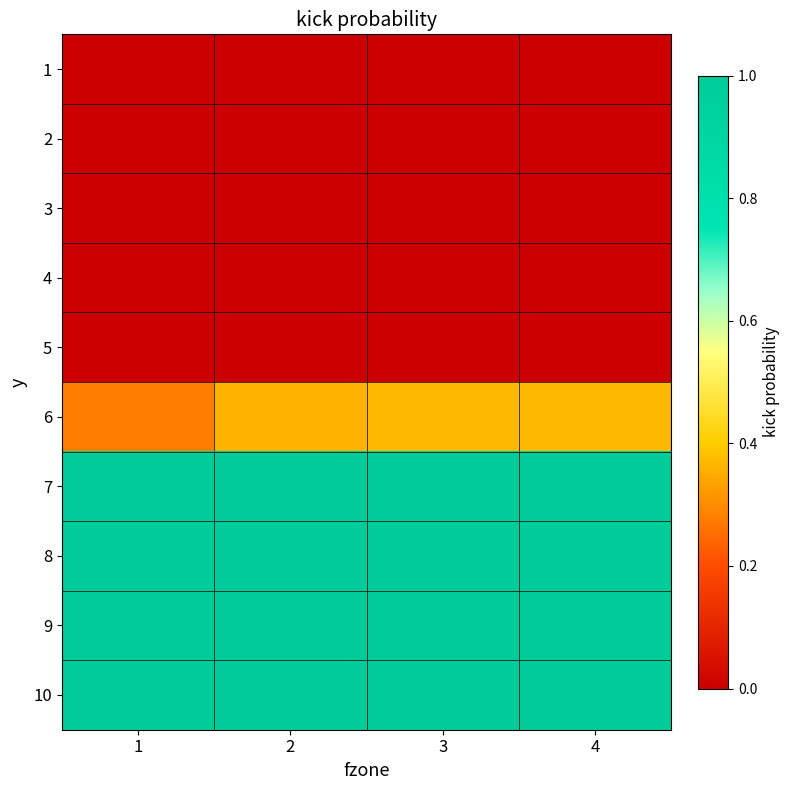

Reading left to right, transcribe all the data shown in this chart.

1: 1=0.0	2=0.0	3=0.0	4=0.0
2: 1=0.0	2=0.0	3=0.0	4=0.0
3: 1=0.0	2=0.0	3=0.0	4=0.0
4: 1=0.0	2=0.0	3=0.0	4=0.0
5: 1=0.0	2=0.0	3=0.0	4=0.0
6: 1=0.3	2=0.4	3=0.4	4=0.4
7: 1=1.0	2=1.0	3=1.0	4=1.0
8: 1=1.0	2=1.0	3=1.0	4=1.0
9: 1=1.0	2=1.0	3=1.0	4=1.0
10: 1=1.0	2=1.0	3=1.0	4=1.0